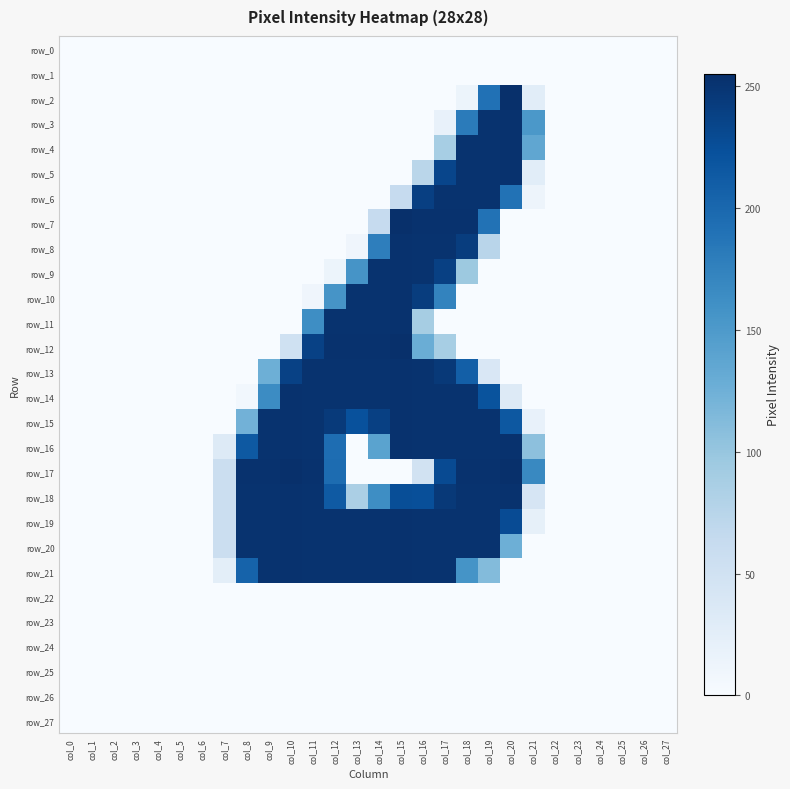

Which series has the largest total across all categories?

row_19